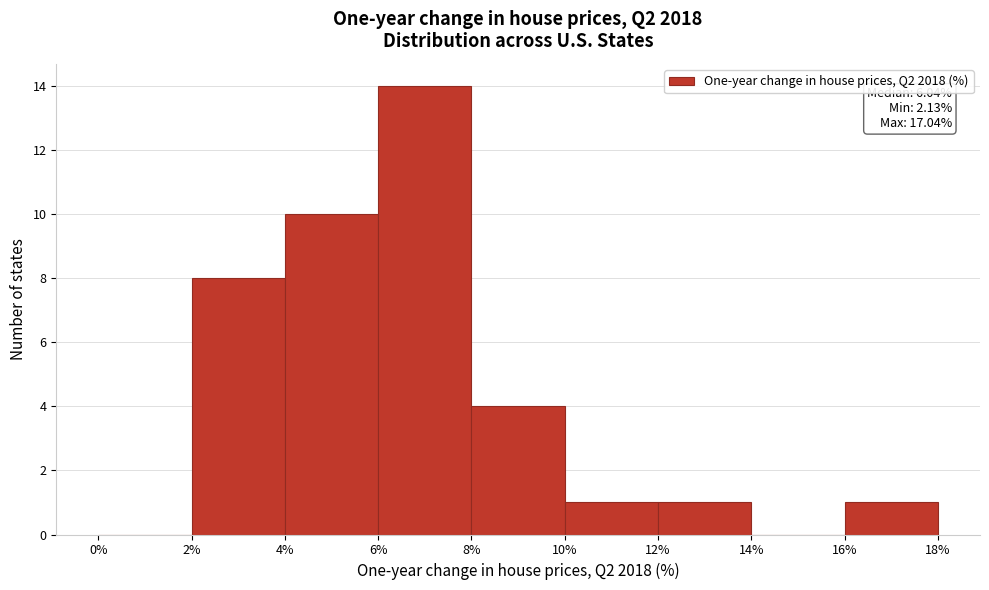

Which range on the x-axis has the tallest bar?

6% to 8%